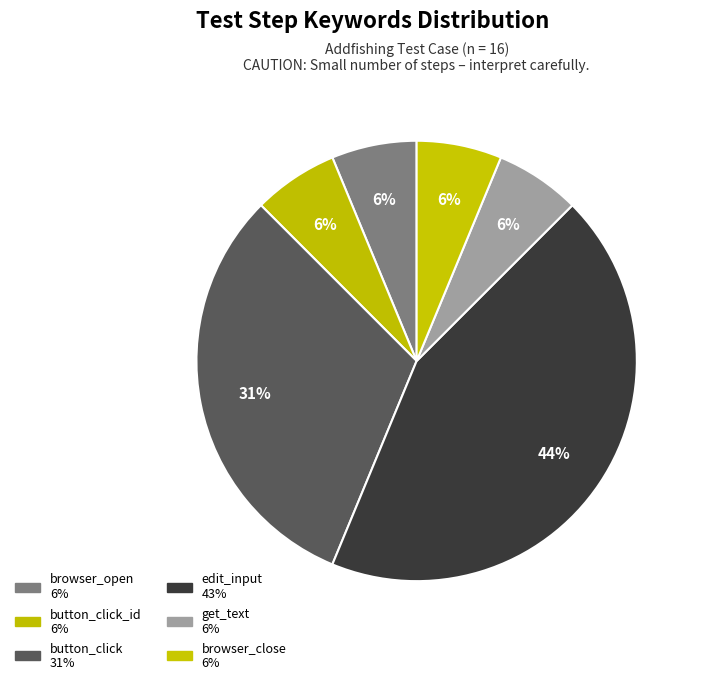

How many slices are in this pie chart?

6